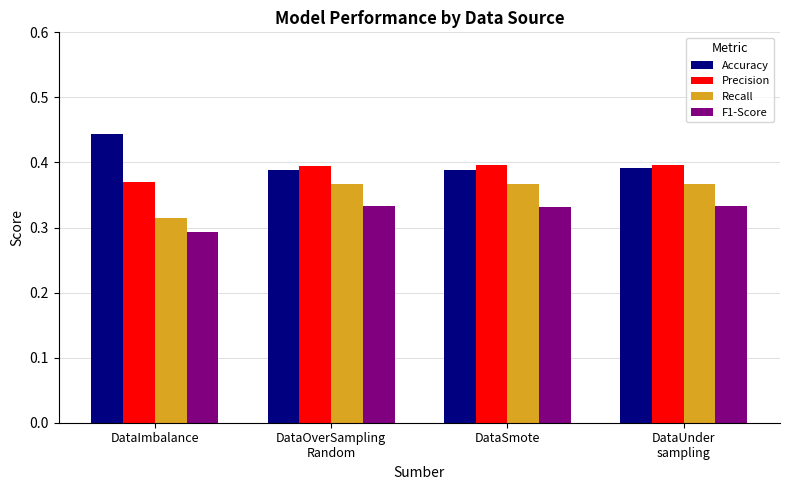

What are all the series names shown in the legend?

Accuracy, Precision, Recall, F1-Score